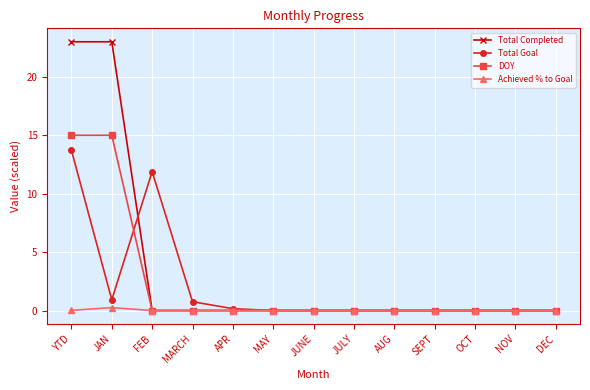

How many distinct data groups are displayed?

4